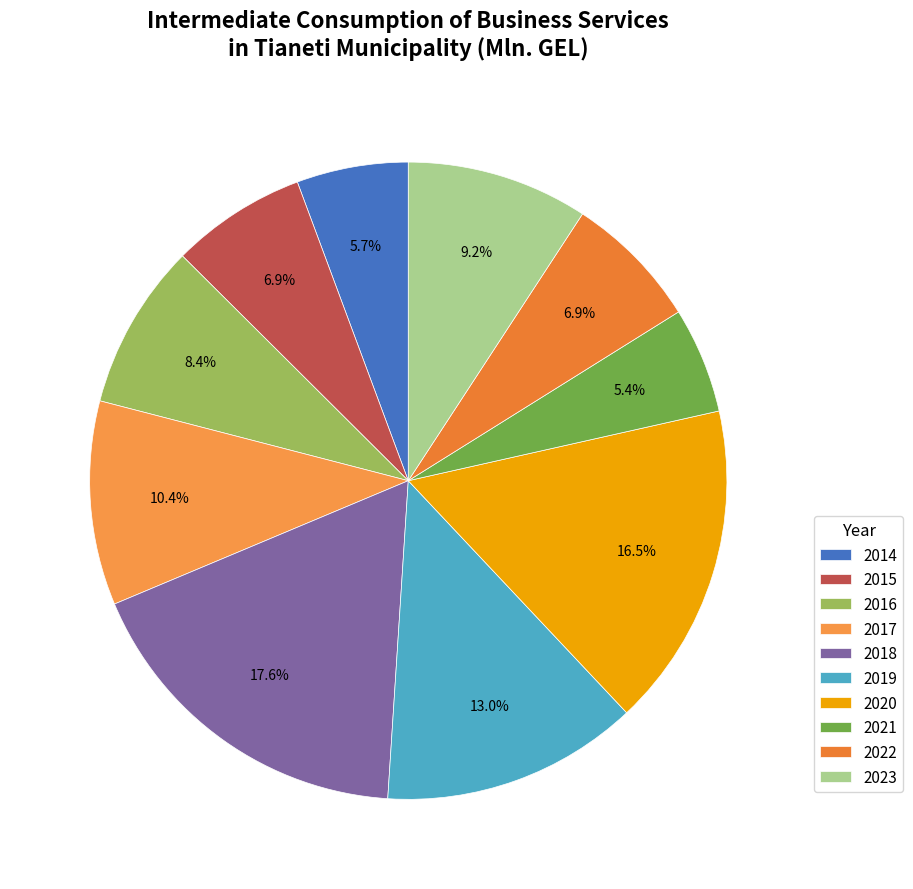

Rank the categories by value from highest to lowest.

2018, 2020, 2019, 2017, 2023, 2016, 2022, 2015, 2014, 2021